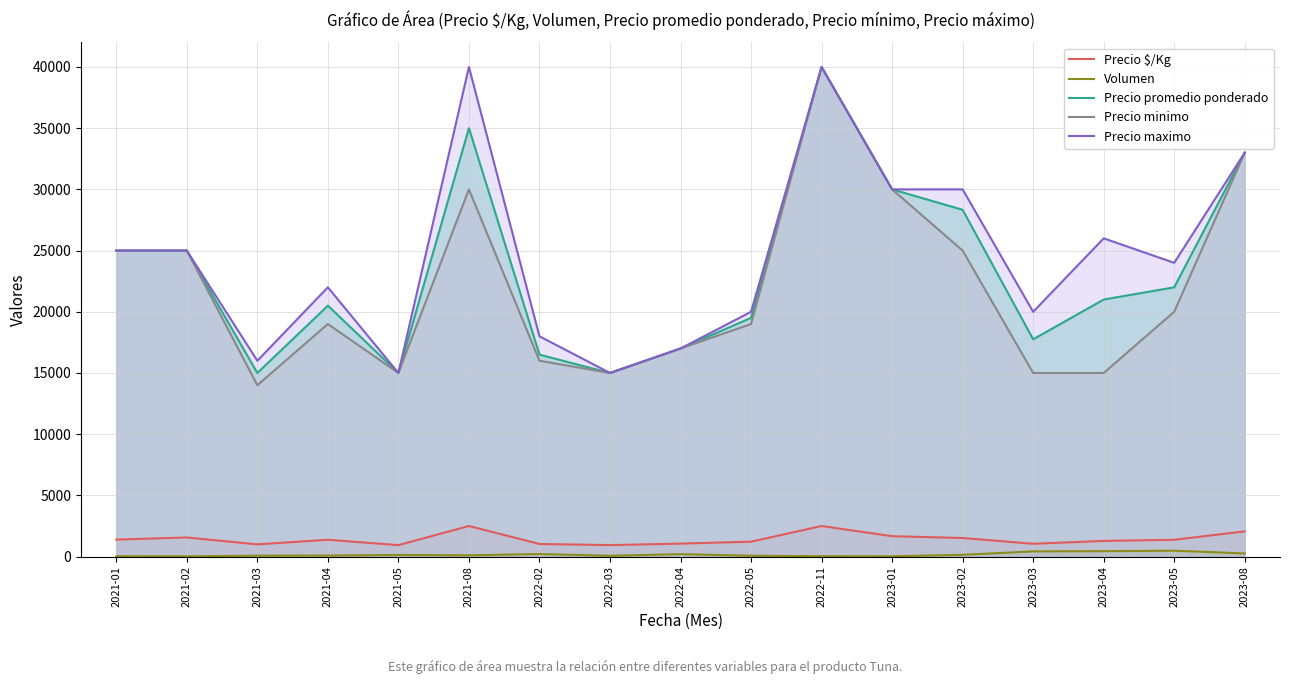

What is the smallest value displayed?

20